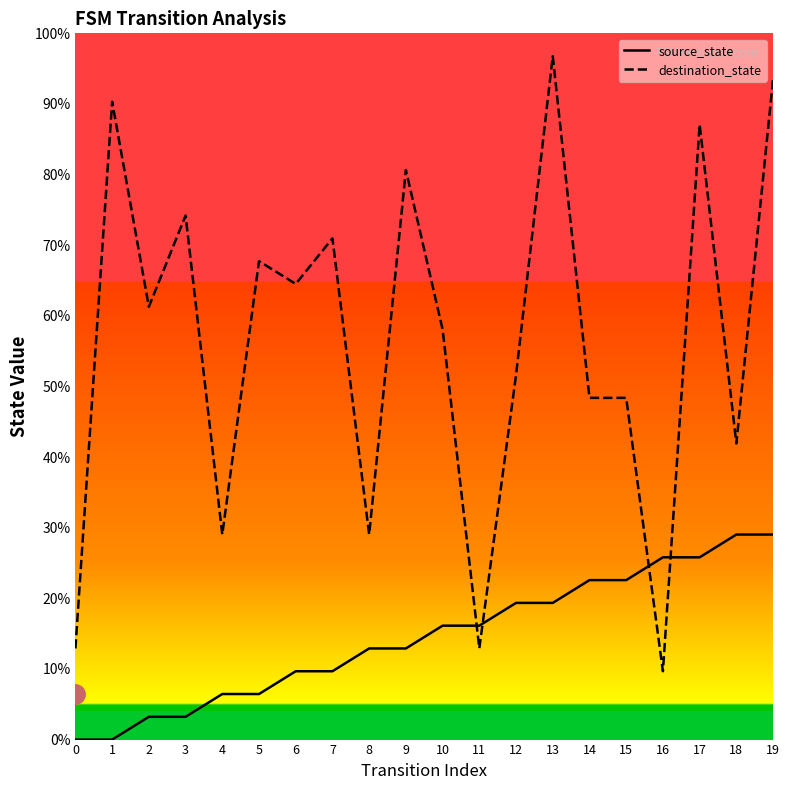

Where is the first local maximum for destination_state?

1